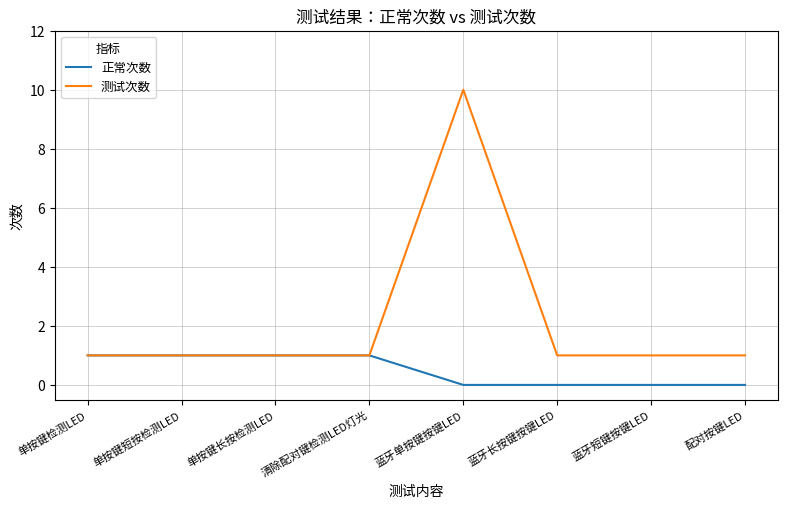

Reading left to right, transcribe all the data shown in this chart.

正常次数: 单按键检测LED=1	单按键短按检测LED=1	单按键长按检测LED=1	清除配对键检测LED灯光=1	蓝牙单按键按键LED=0	蓝牙长按键按键LED=0	蓝牙短键按键LED=0	配对按键LED=0
测试次数: 单按键检测LED=1	单按键短按检测LED=1	单按键长按检测LED=1	清除配对键检测LED灯光=1	蓝牙单按键按键LED=10	蓝牙长按键按键LED=1	蓝牙短键按键LED=1	配对按键LED=1